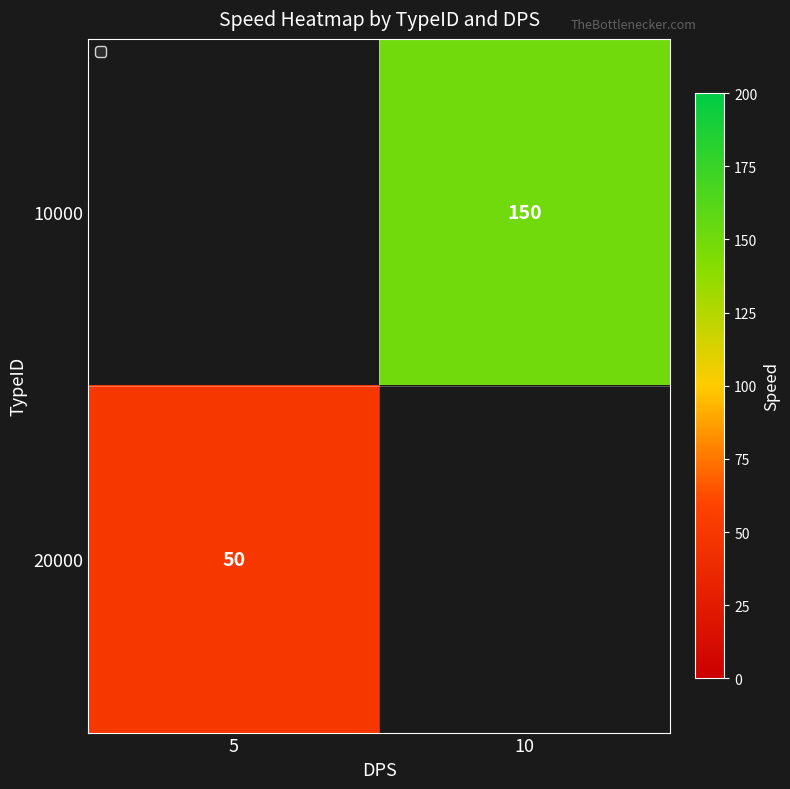

True or false: 20000 has a value of 50 at 5.

True